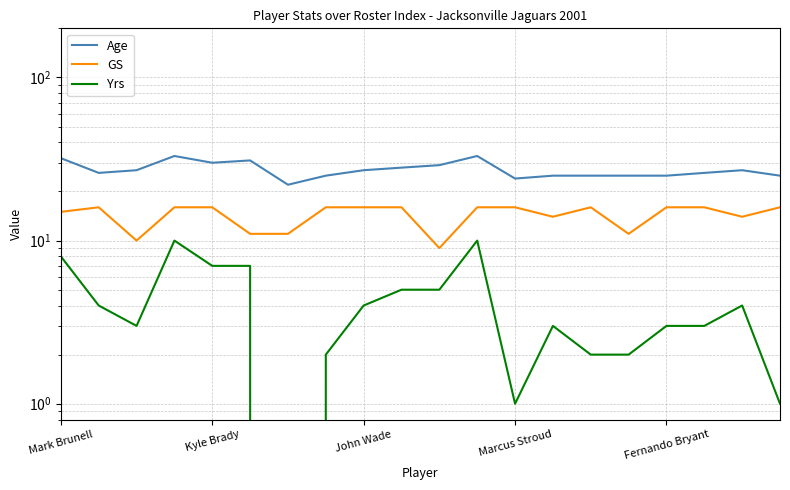

At which label does Age first exceed 27?

Mark Brunell